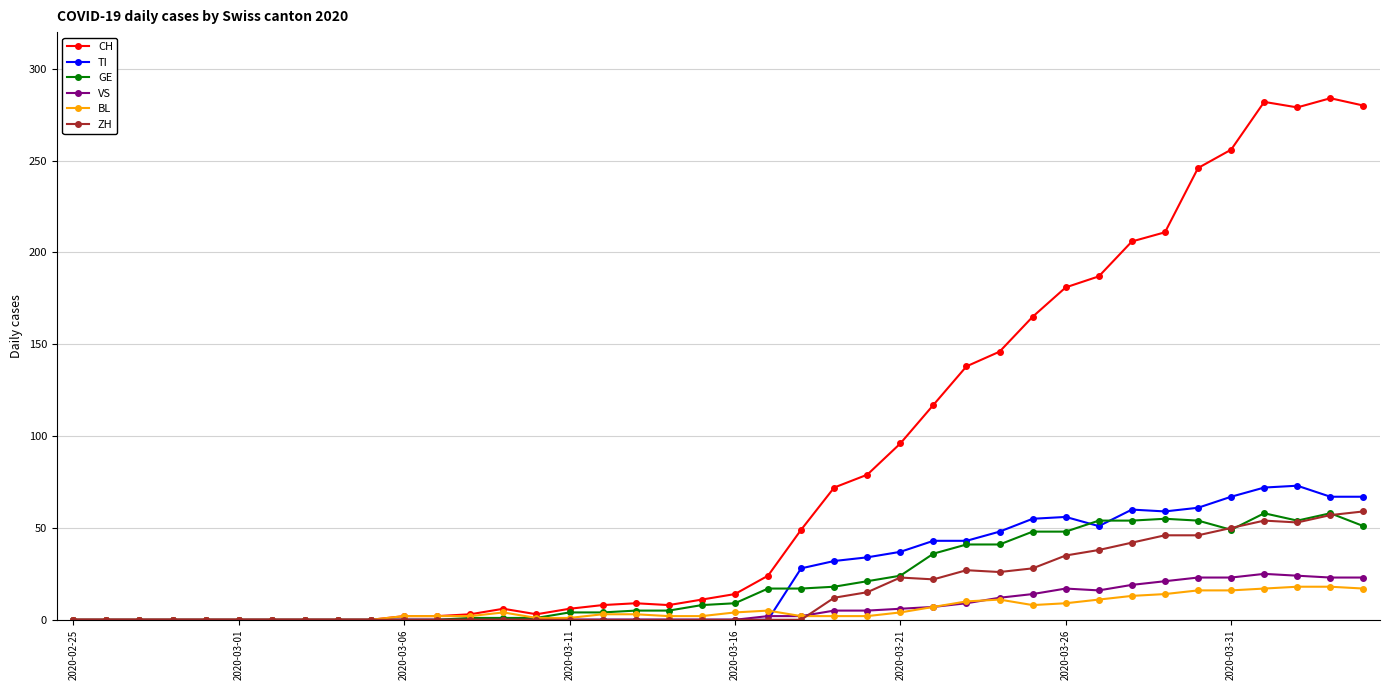

Which series has the widest spread of values?

CH